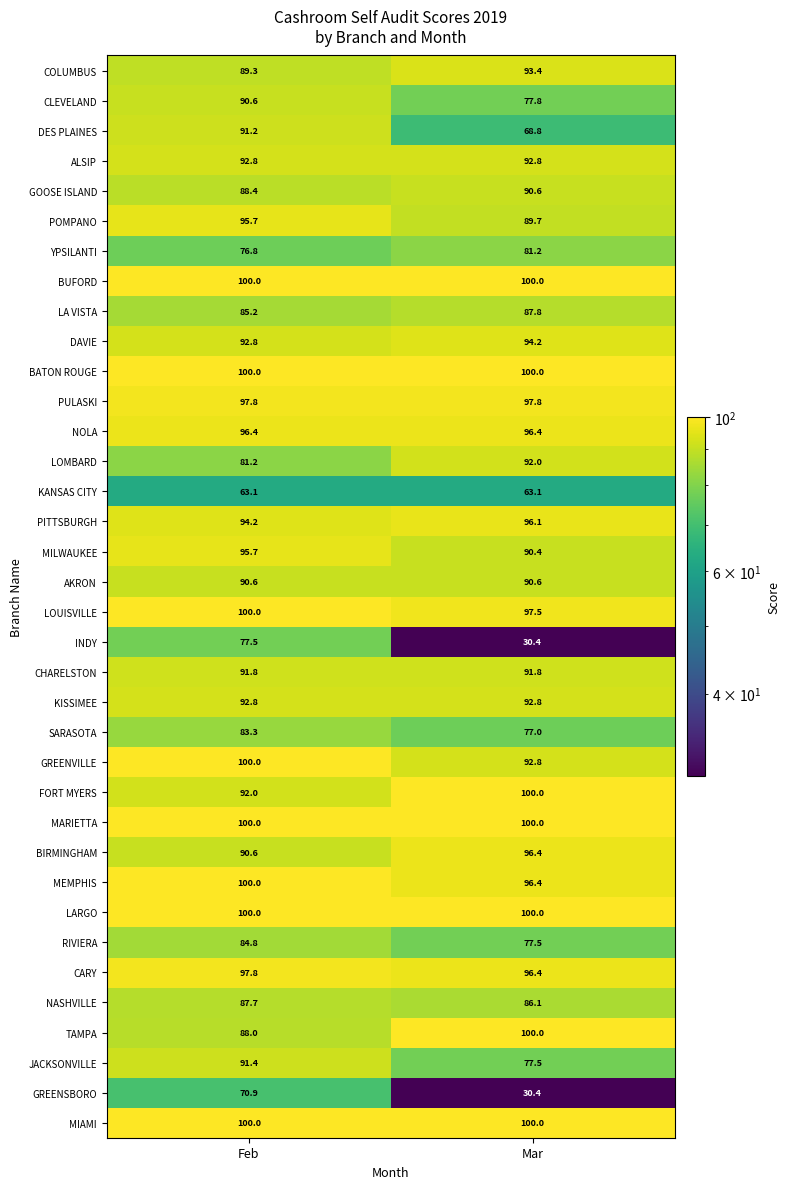

At which category is the sum across all series the highest?

Feb